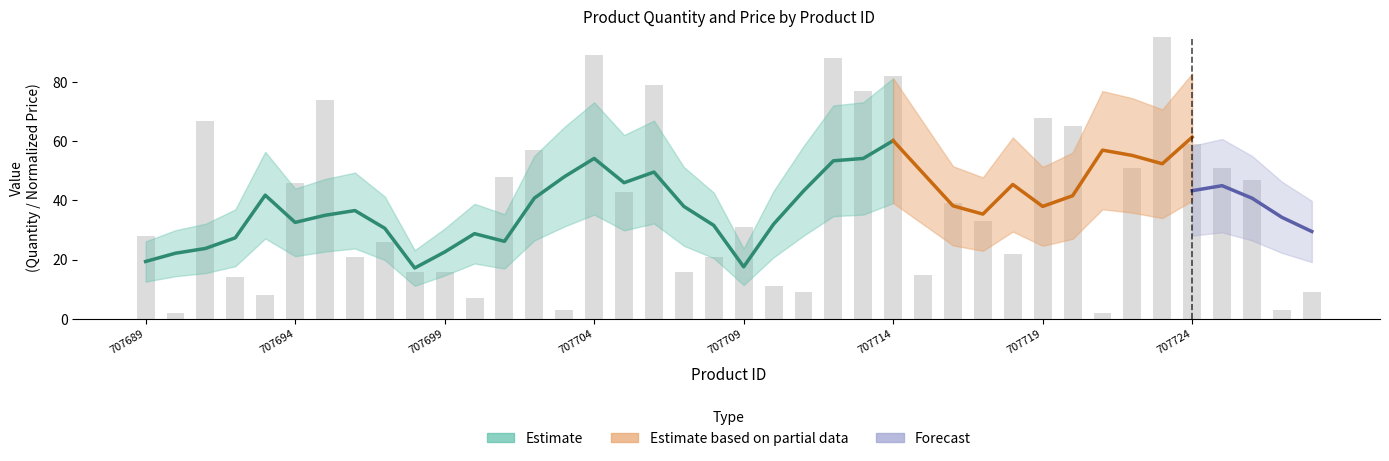

What is the change in value from 707690 to 707709?

+29